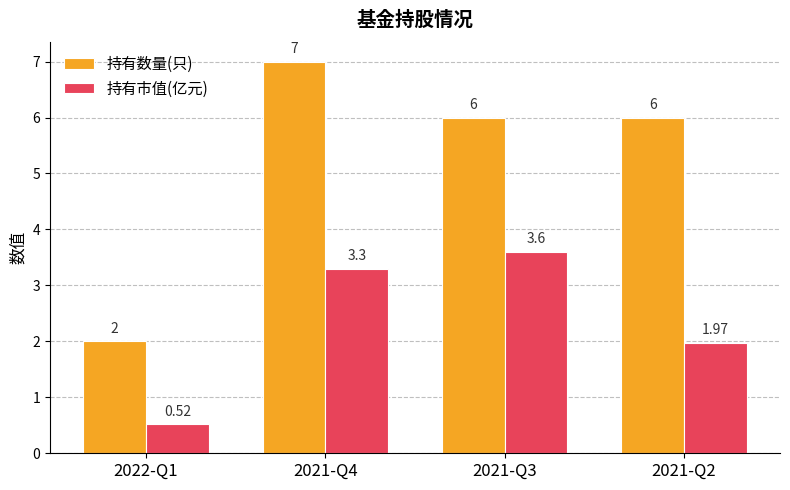

True or false: 持有数量(只) has a value of 1.3 at 2021-Q2.

False